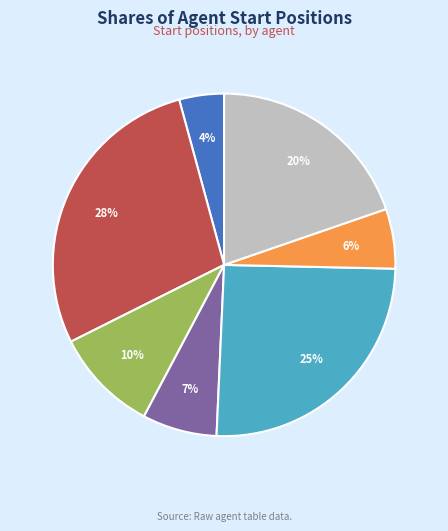

To the nearest percent, what is the average slice percentage?

14%